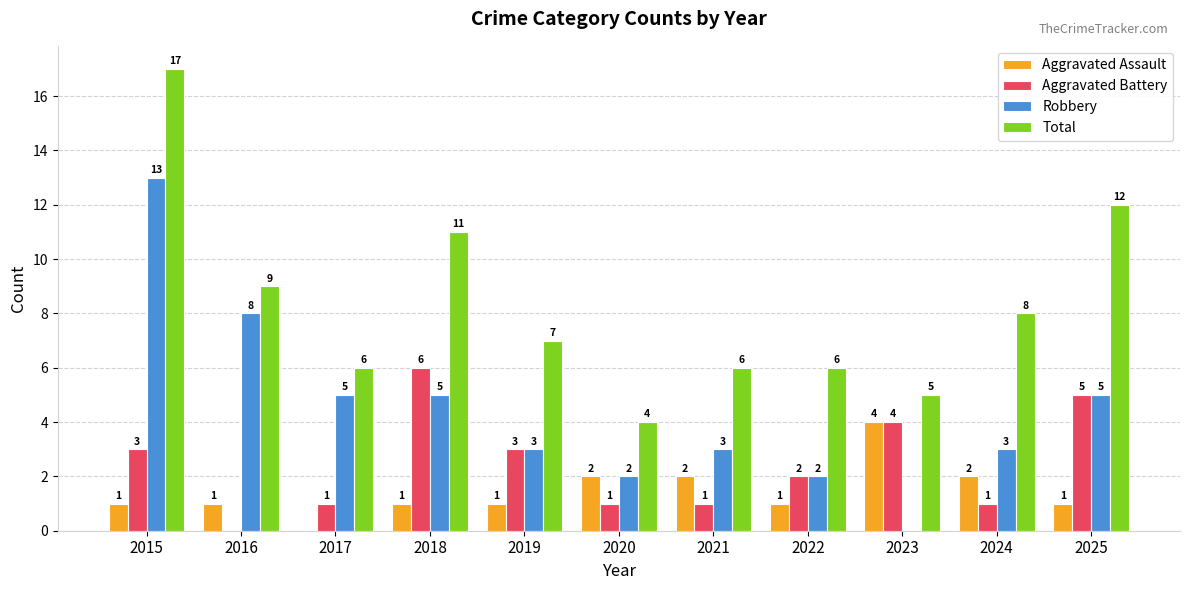

What is the average value of the Aggravated Battery series?

2